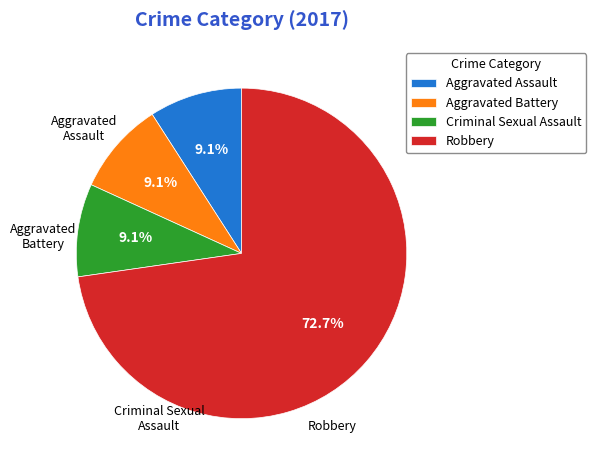

Which category has the biggest portion of the pie?

Robbery